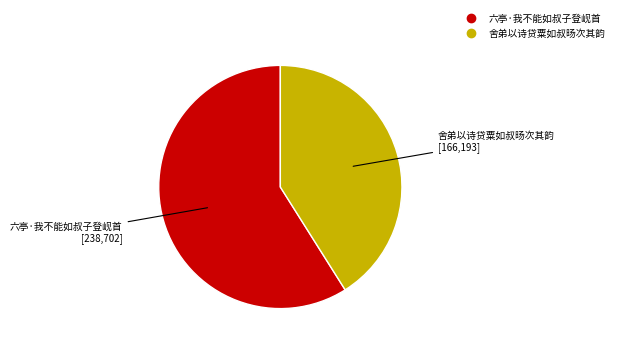

Which slice is the smallest?

舍弟以诗贷粟如叔旸次其韵